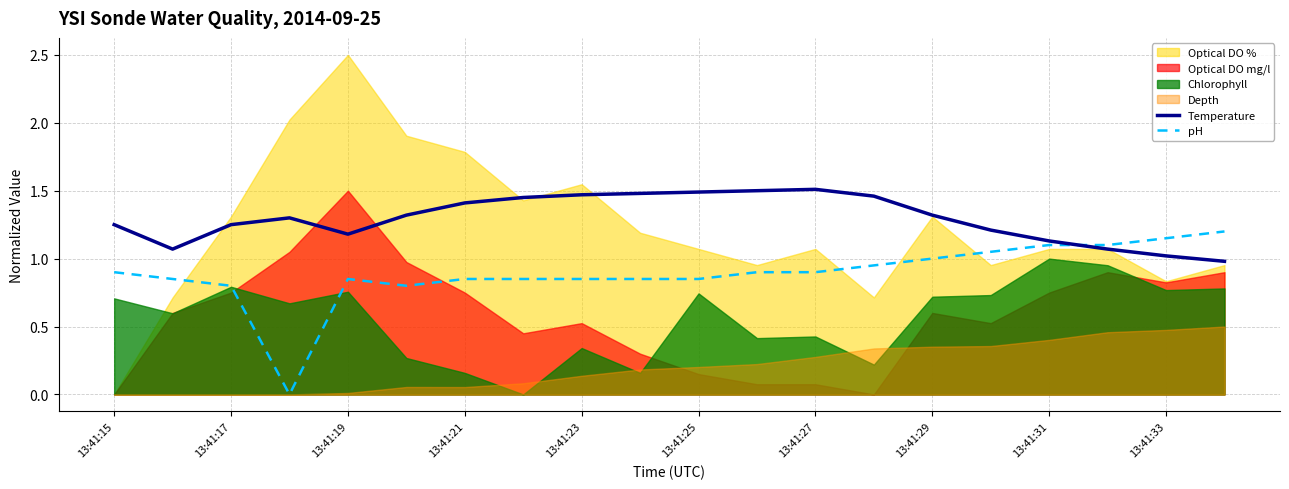

Is the value of pH at 13:41:21 greater than the value of Temperature at 13:41:17?

No